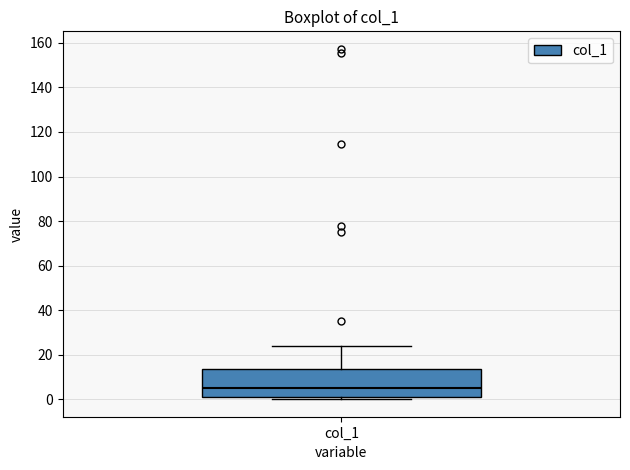

Where does the upper whisker of the box for col_1 end on the y-axis? The values are not printed on the chart, so give them approximately, as read against the axis.

24